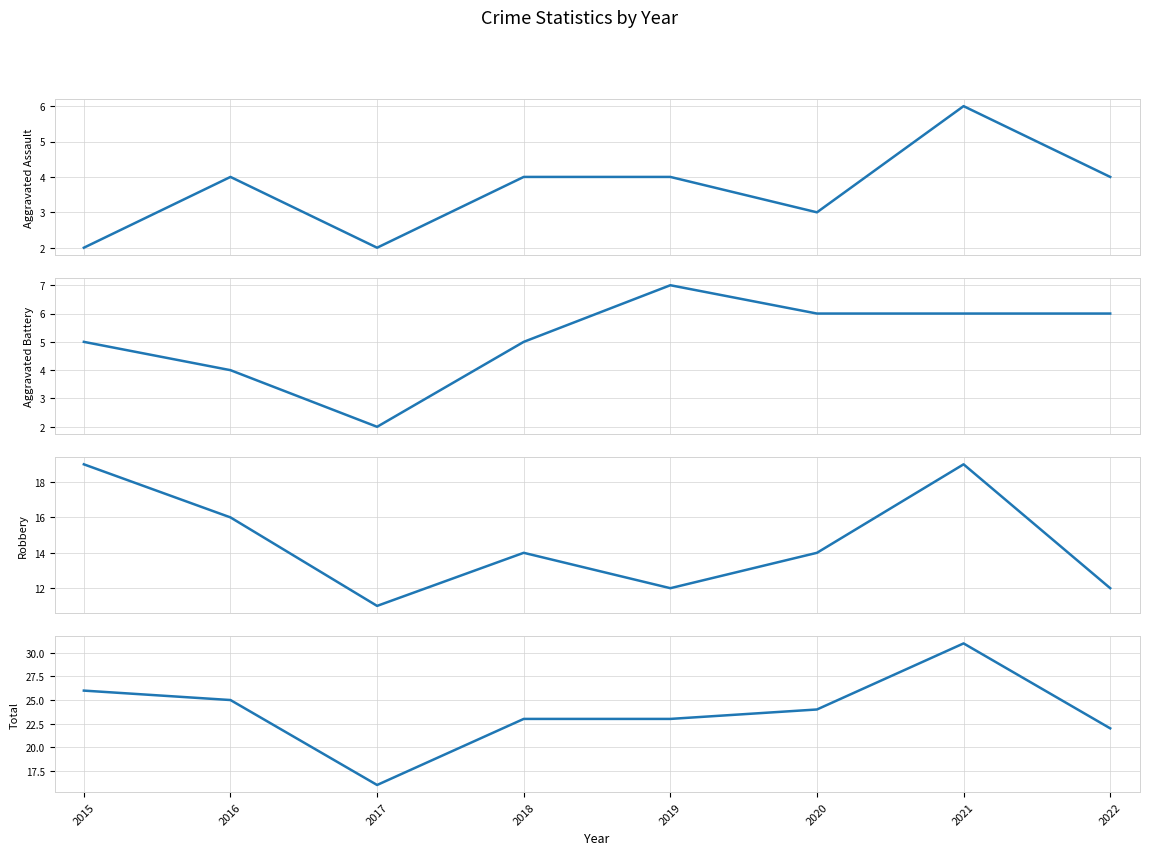

Between 2017 and 2022, which series saw the biggest shift?

Total